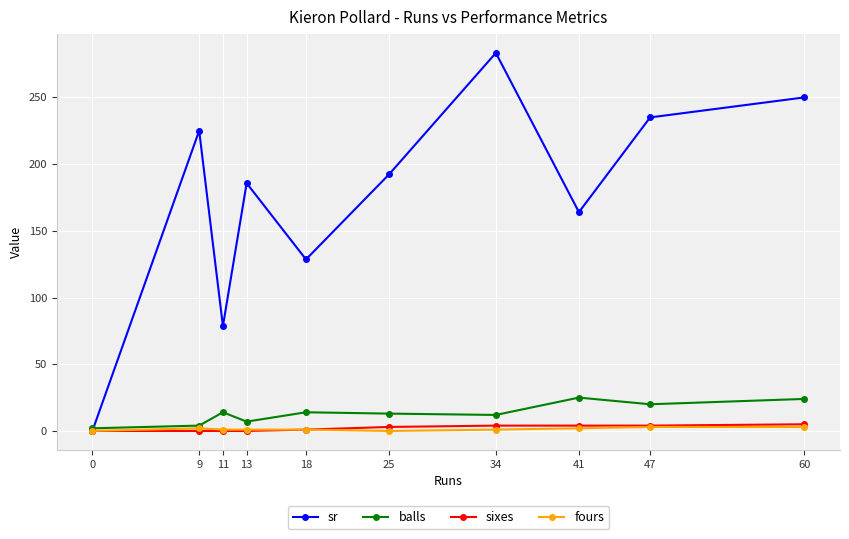

What are all the series names shown in the legend?

sr, balls, sixes, fours